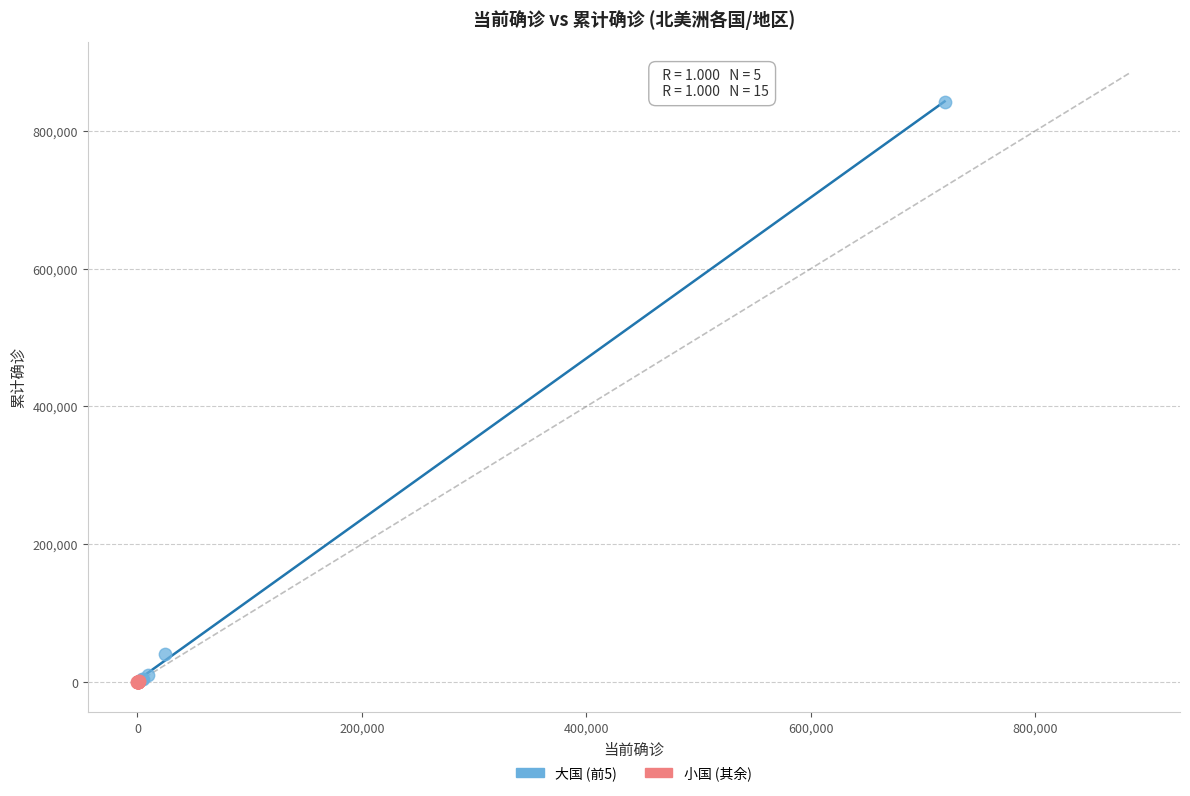

Which series reaches the maximum Y coordinate?

大国 (前5)